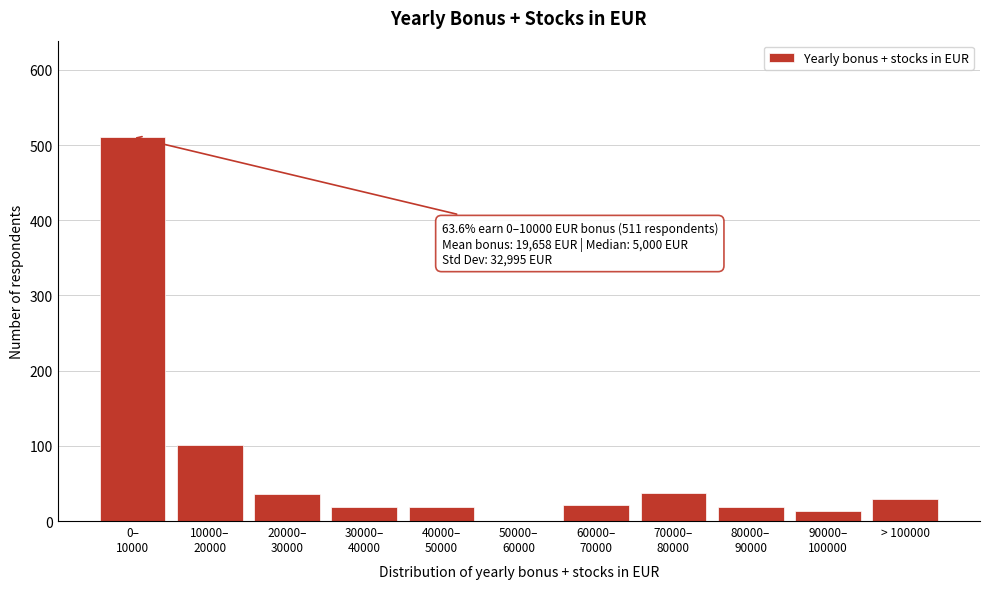

What is the sum of all values?

803